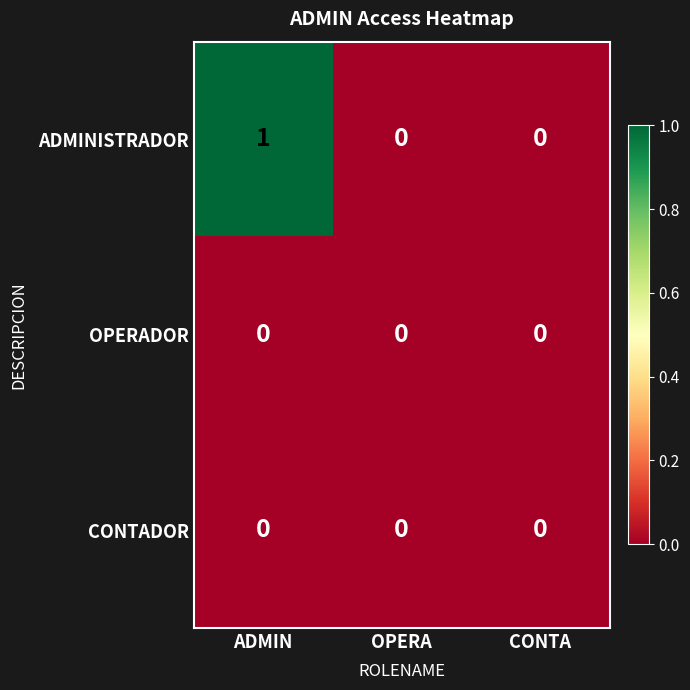

The value of ADMINISTRADOR at ADMIN is 1. True or false?

True